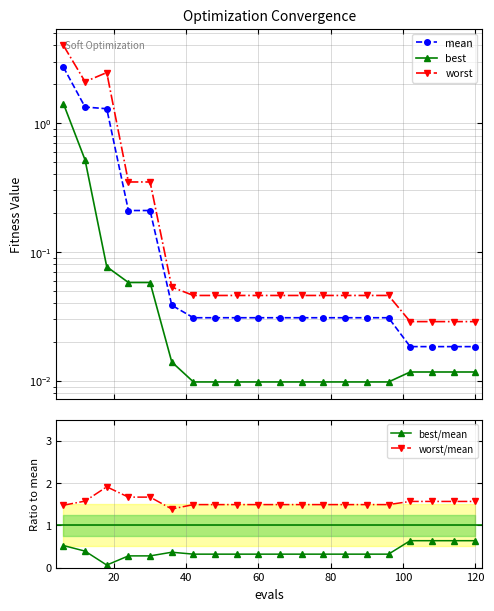

True or false: best/mean and worst/mean intersect in this chart.

False